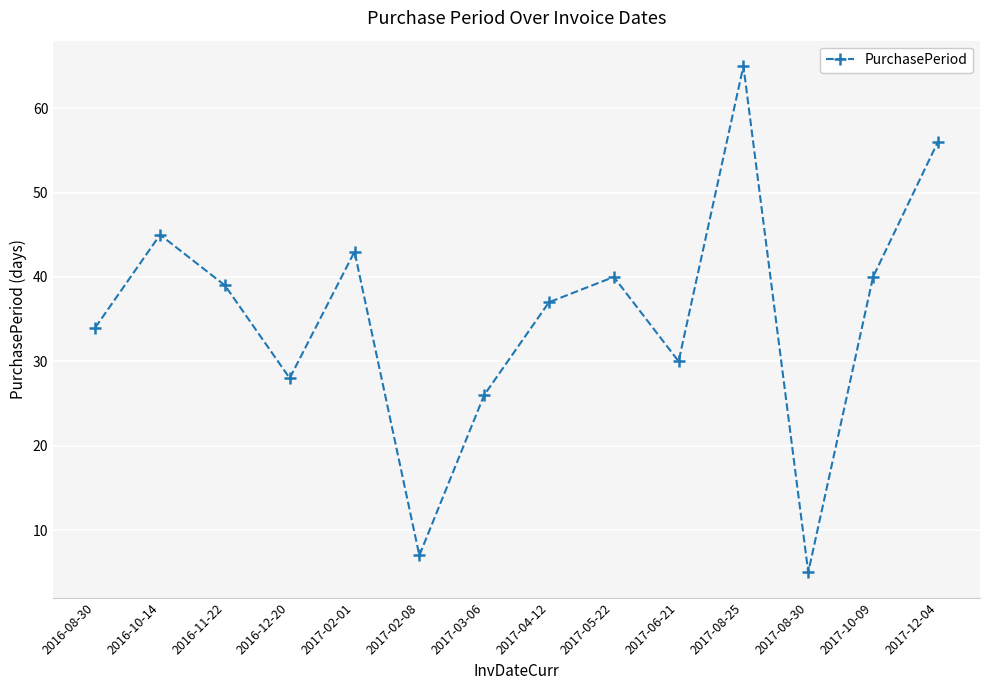

Is this an area chart (filled region under the line)?

No